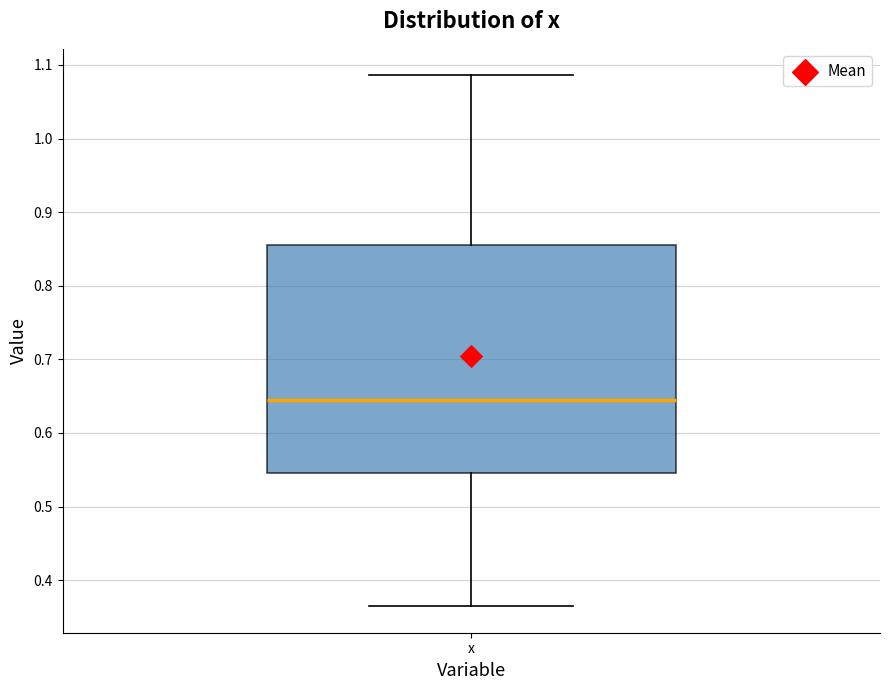

Read this box plot against the y-axis: the position of the median line, the range covered by the box, and the ends of both whiskers. The values are not printed on the chart, so give them approximately, as read against the axis.

median 0.64, box 0.55 to 0.86, whiskers 0.36 to 1.09